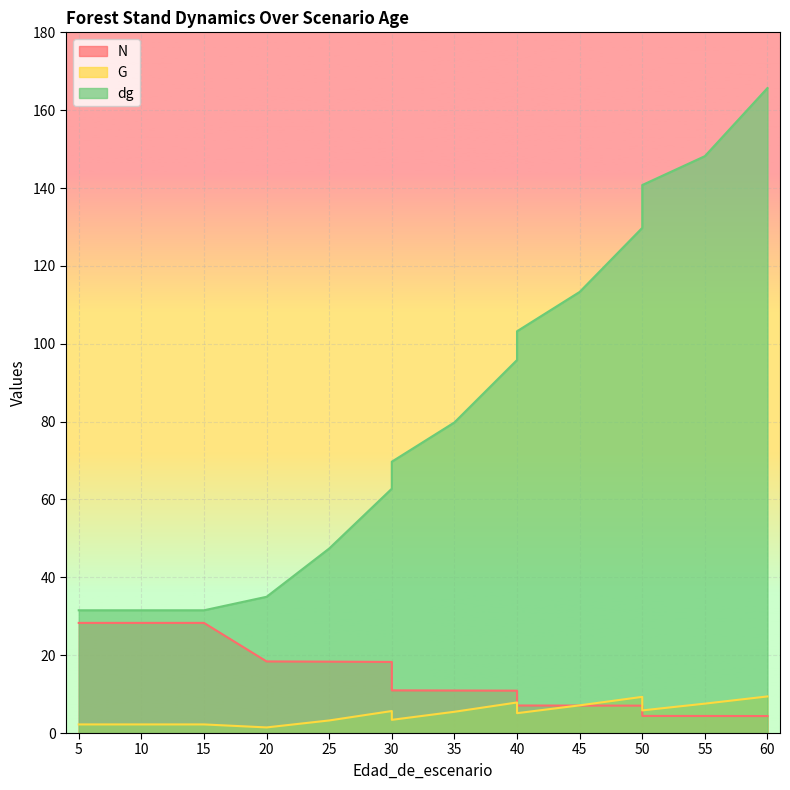

What is the sum of all dg values?

1317.5